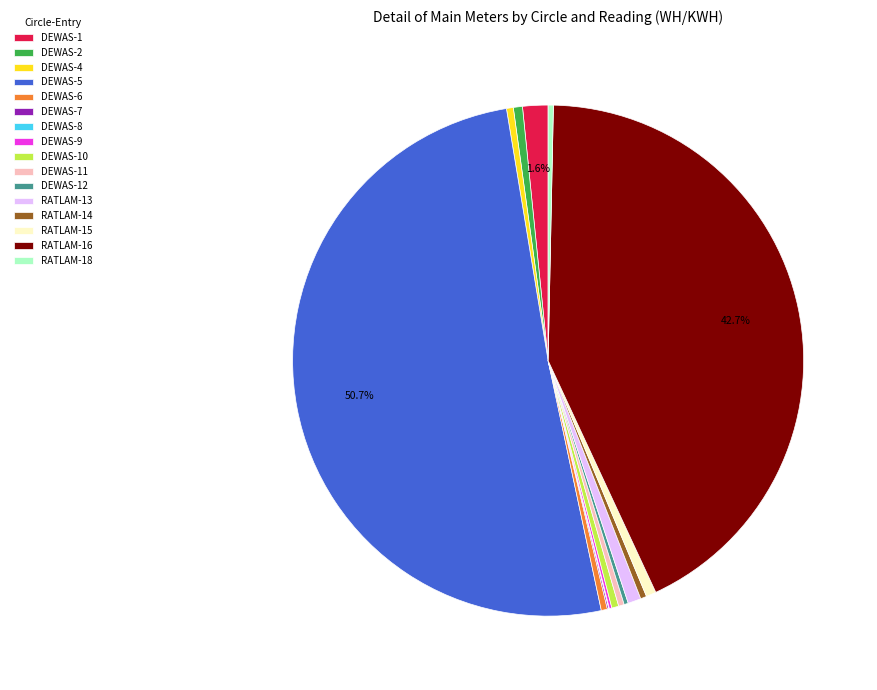

Does RATLAM-16 represent more than half of the total?

No